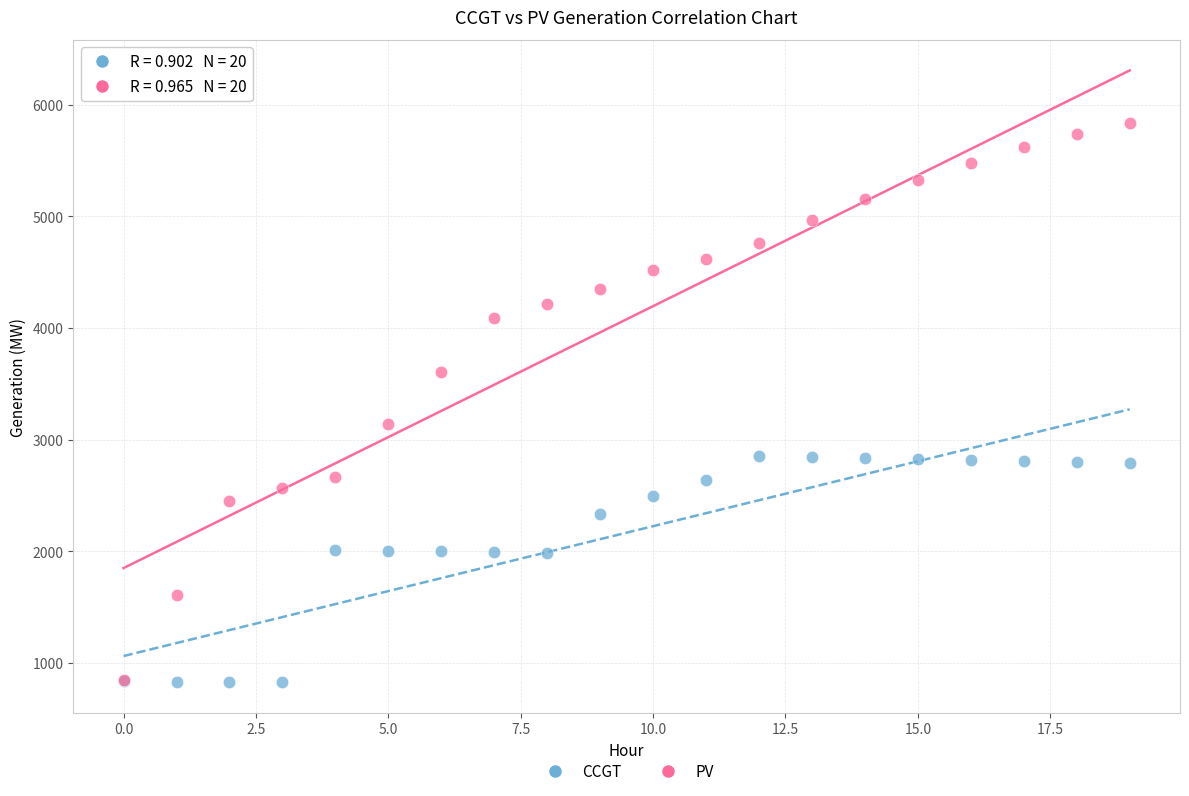

In the PV series, what Y value is closest to 3344?

3143